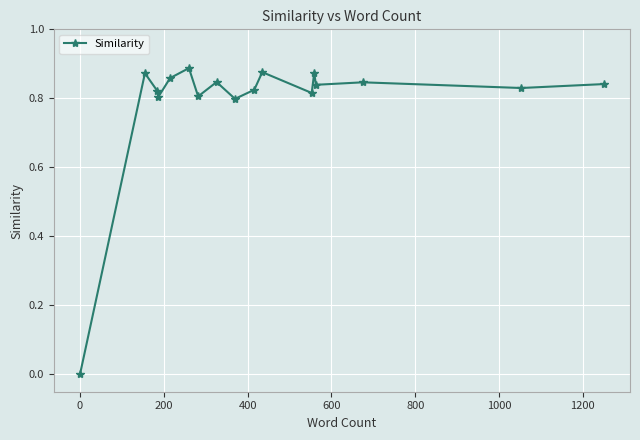

How many values are above zero?

16